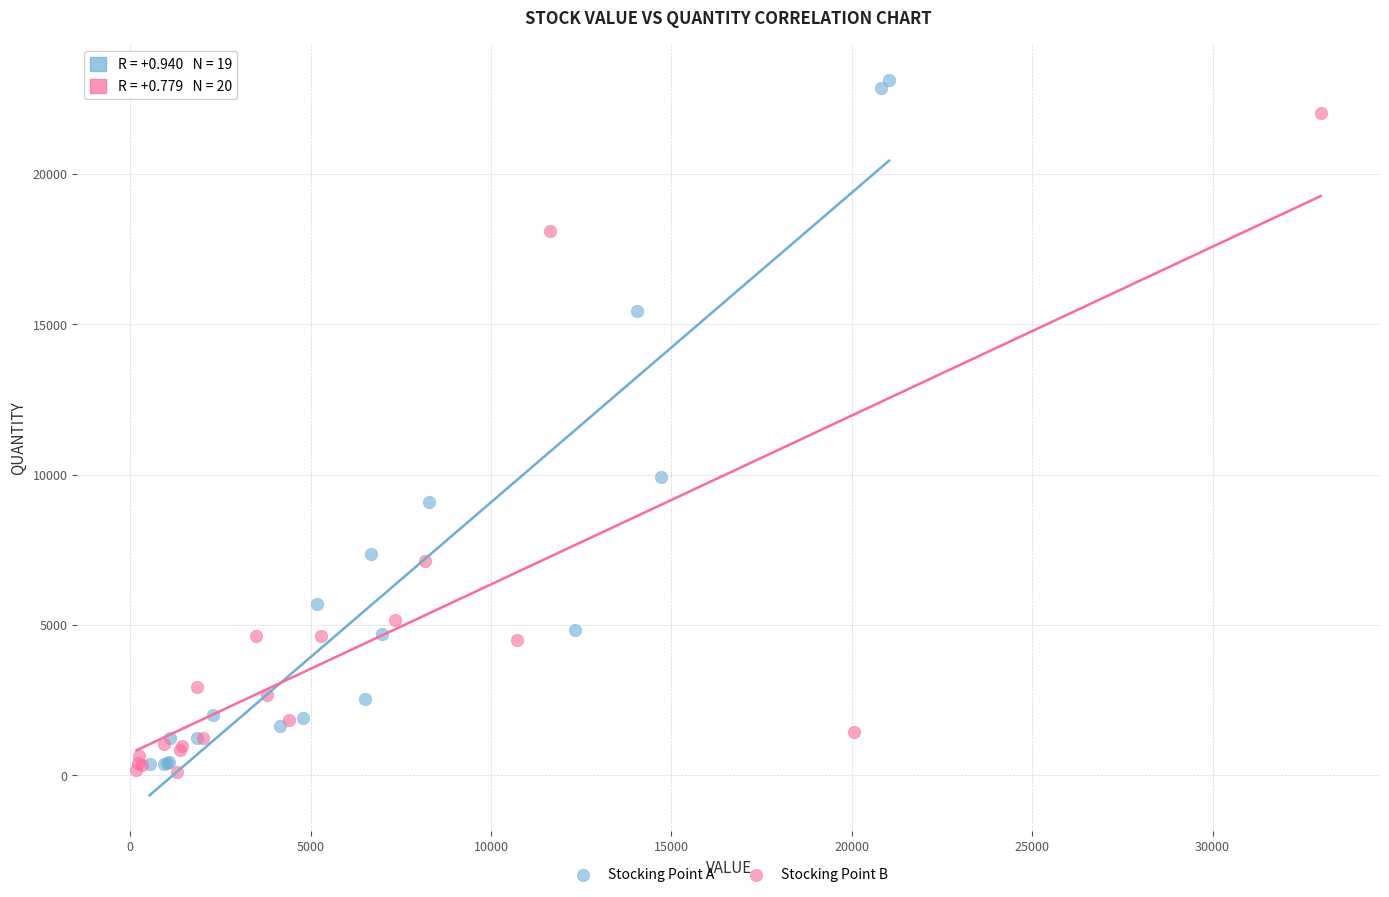

Which series reaches the maximum Y coordinate?

Stocking Point A